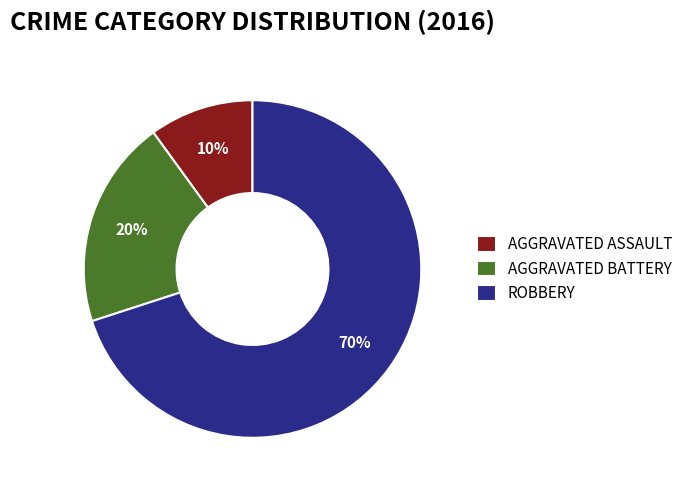

Which slice represents more than half of the pie?

ROBBERY